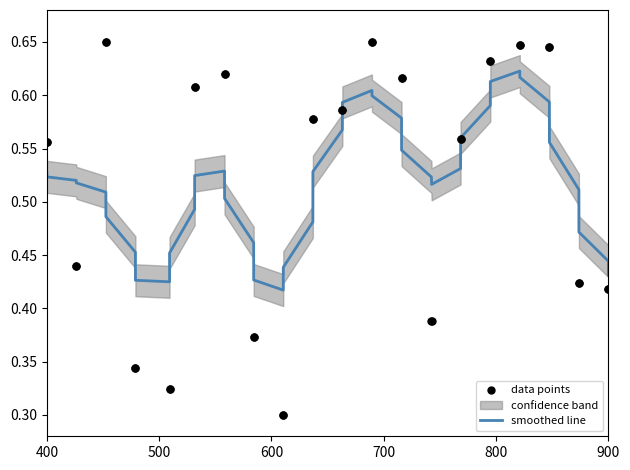

Which series contains the lowest Y value?

data points